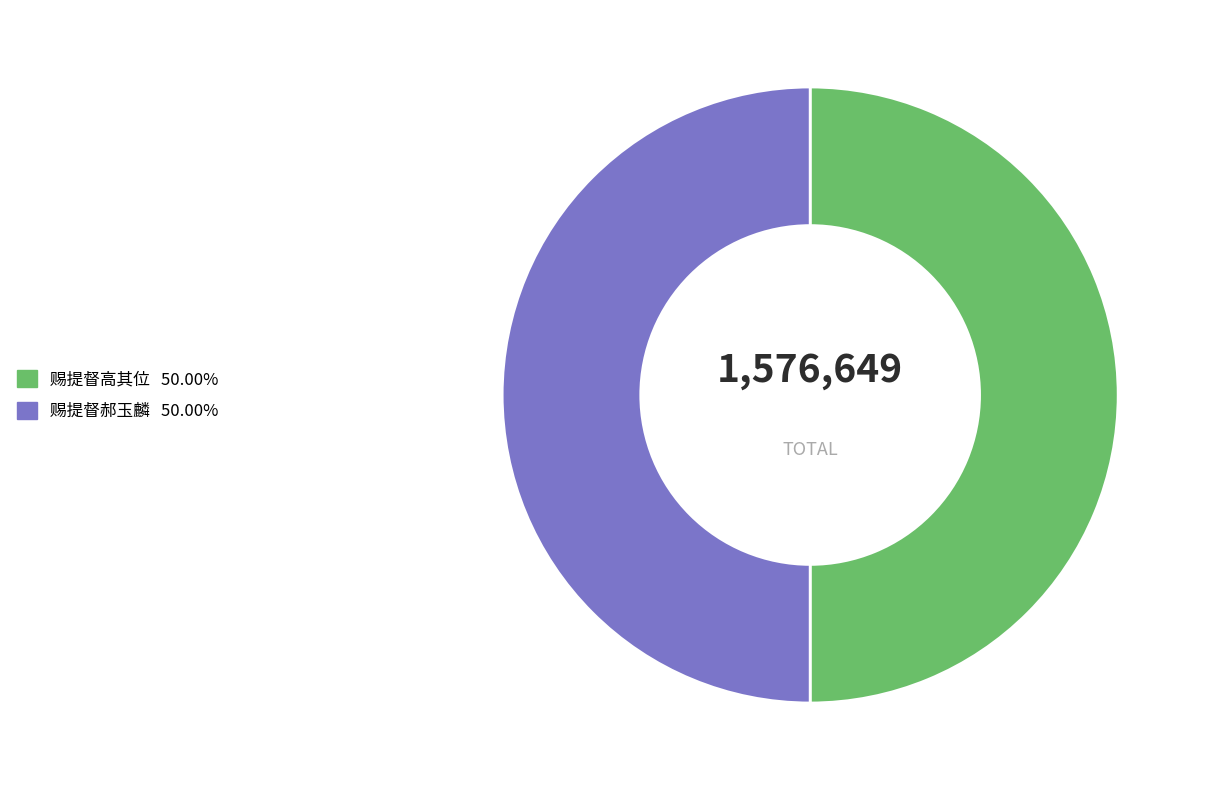

What is the ratio of the value at 赐提督高其位 to the value at 赐提督郝玉麟?

1.0